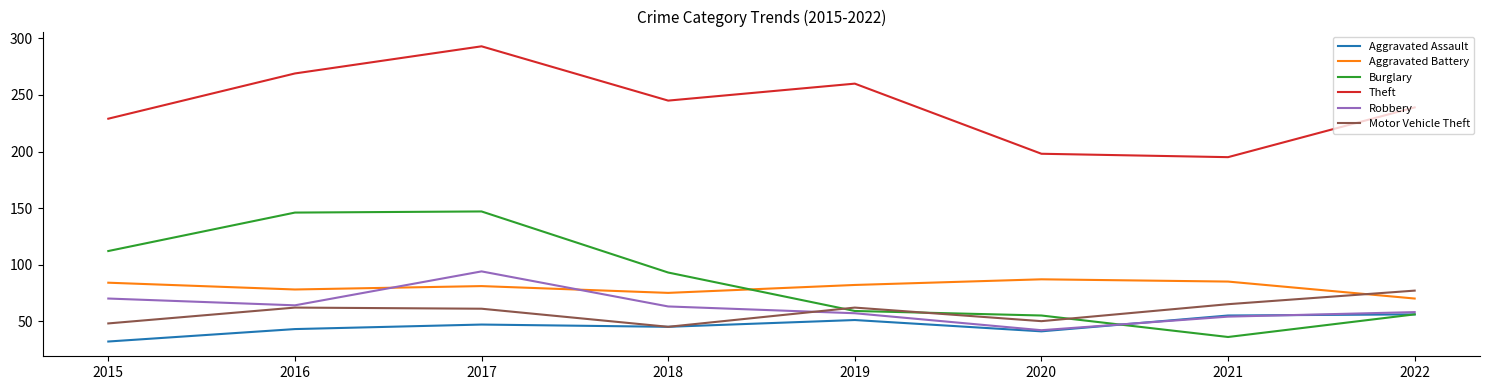

The value of Motor Vehicle Theft at 2022 is 27. True or false?

False